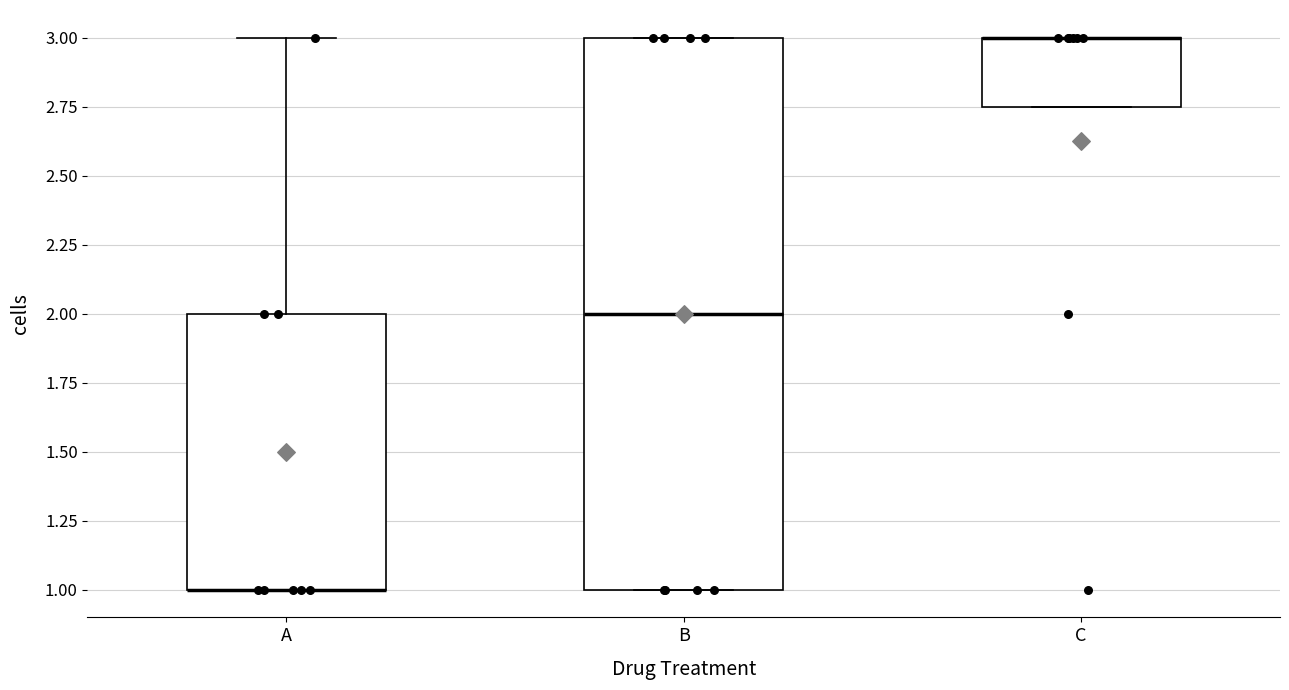

Reading left to right, read every box against the y-axis: the position of its median line, the range the box covers, and the ends of its whiskers. The values are not printed on the chart, so give them approximately, as read against the axis.

A: median 1.00 (drawn on the box's lower edge), box 1.00 to 2.00, whiskers 1.00 to 3.00
B: median 2.00, box 1.00 to 3.00, whiskers 1.00 to 3.00
C: median 3.00 (drawn on the box's upper edge), box 2.75 to 3.00, whiskers 2.75 to 3.00